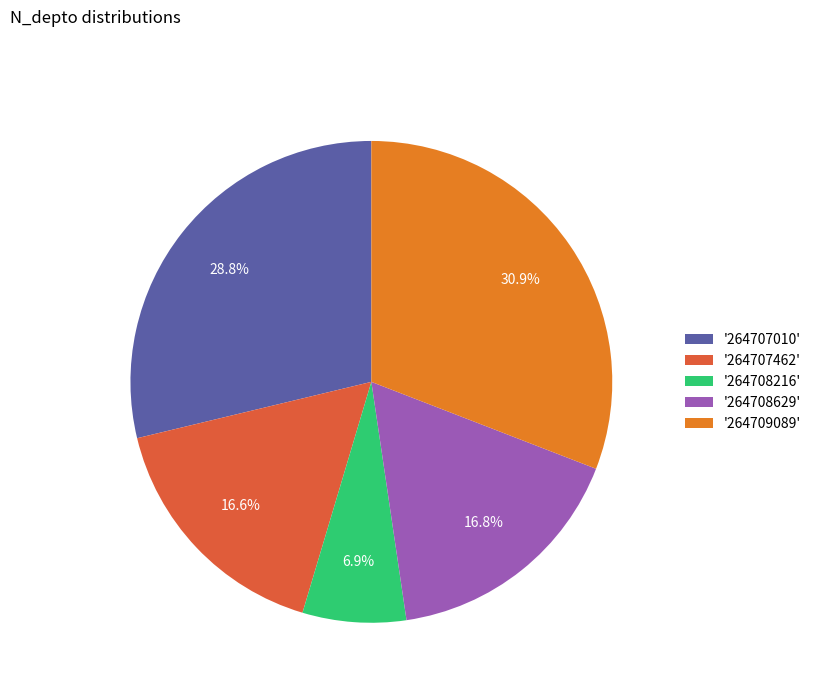

Which has a higher value, '264707010' or '264708216'?

'264707010'